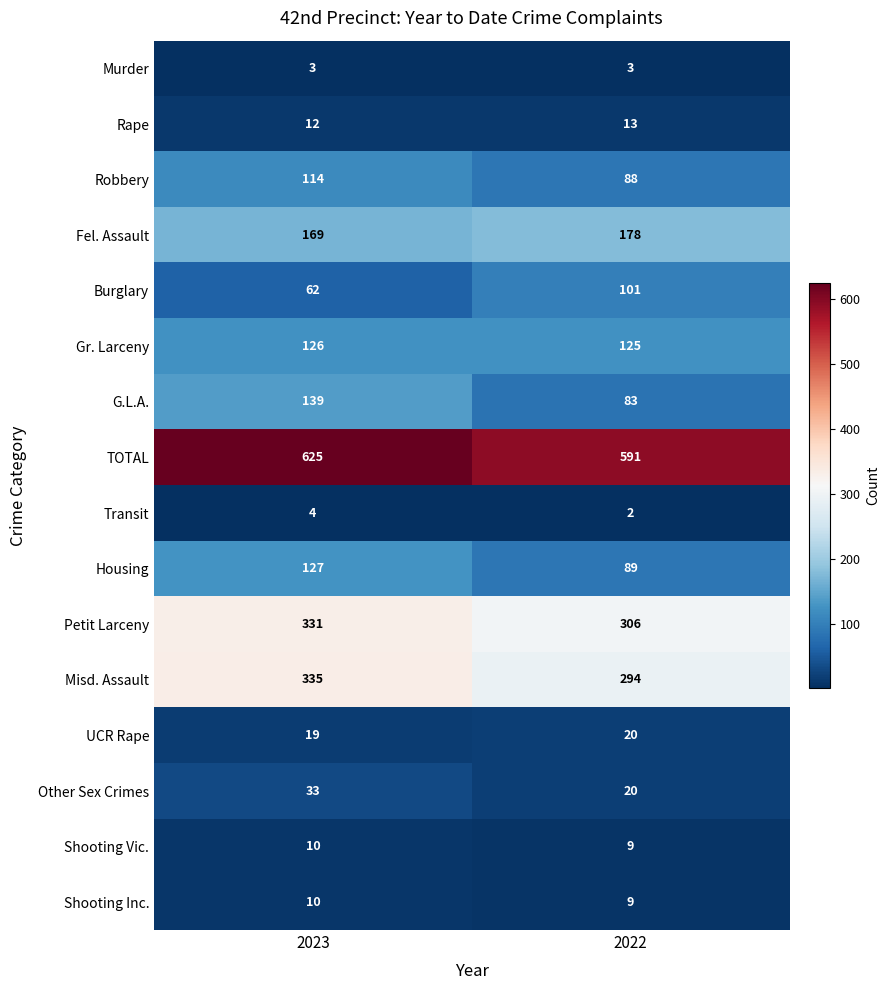

Rank the categories by Burglary value from lowest to highest.

2023, 2022